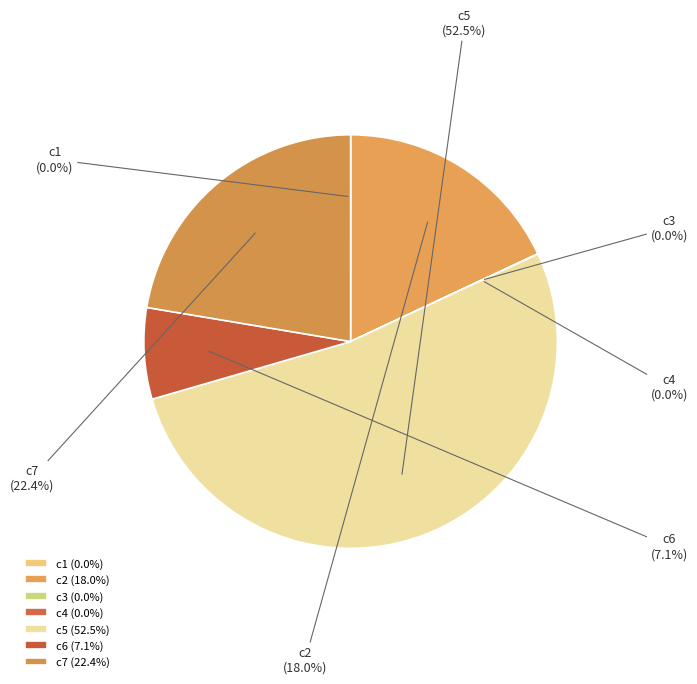

Is there a majority slice in this chart?

Yes